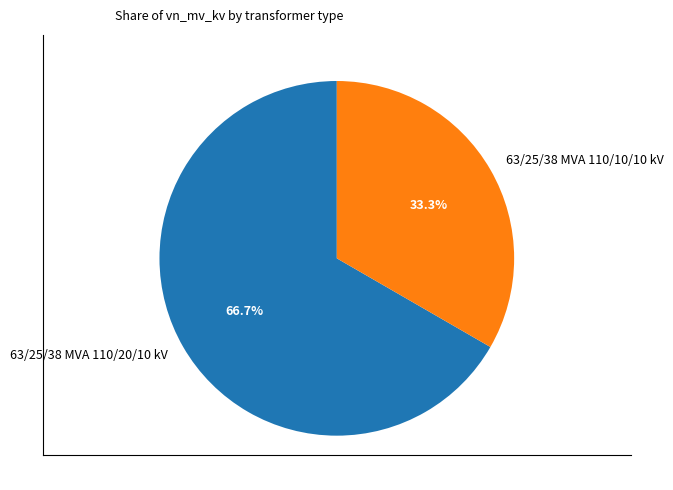

How many segments does this pie chart have?

2